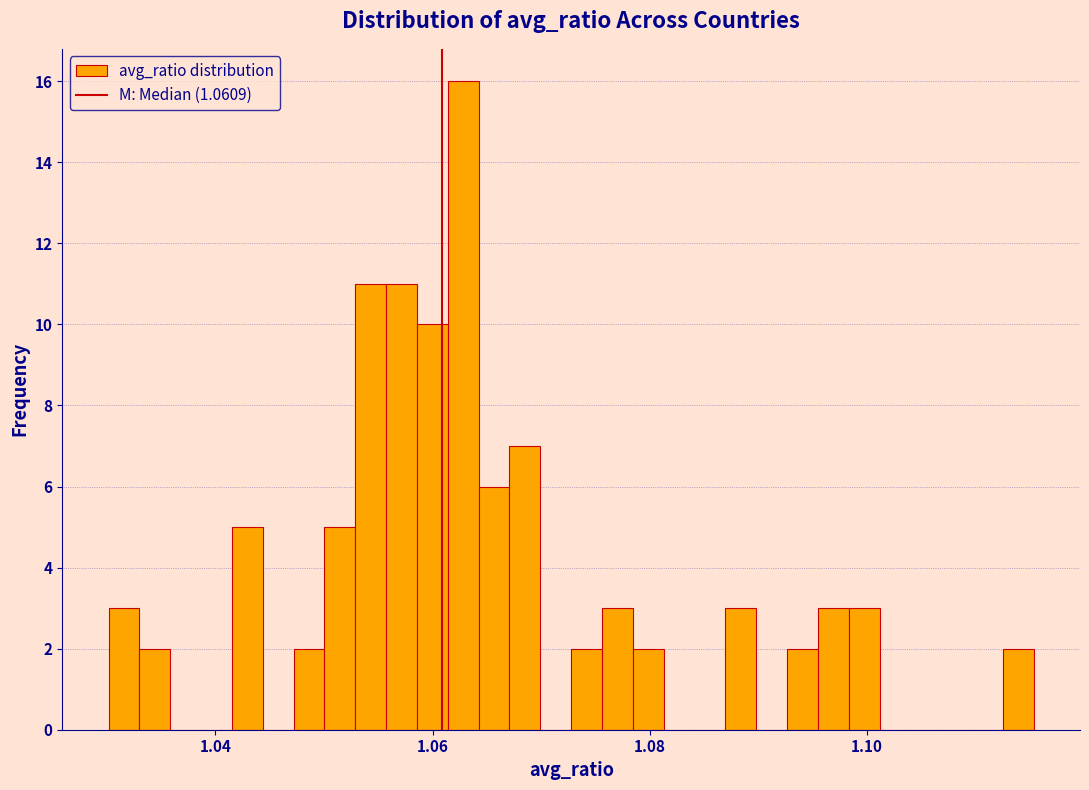

Around what value on the x-axis is the tallest bar? Give the approximate position of its centre, as read against the axis.

1.062